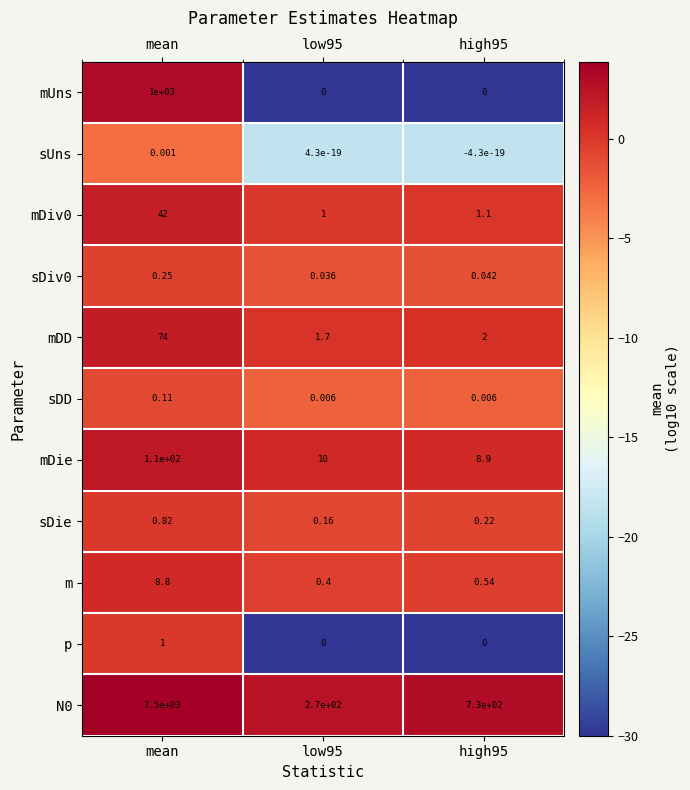

At which category is the sum across all series the highest?

mean